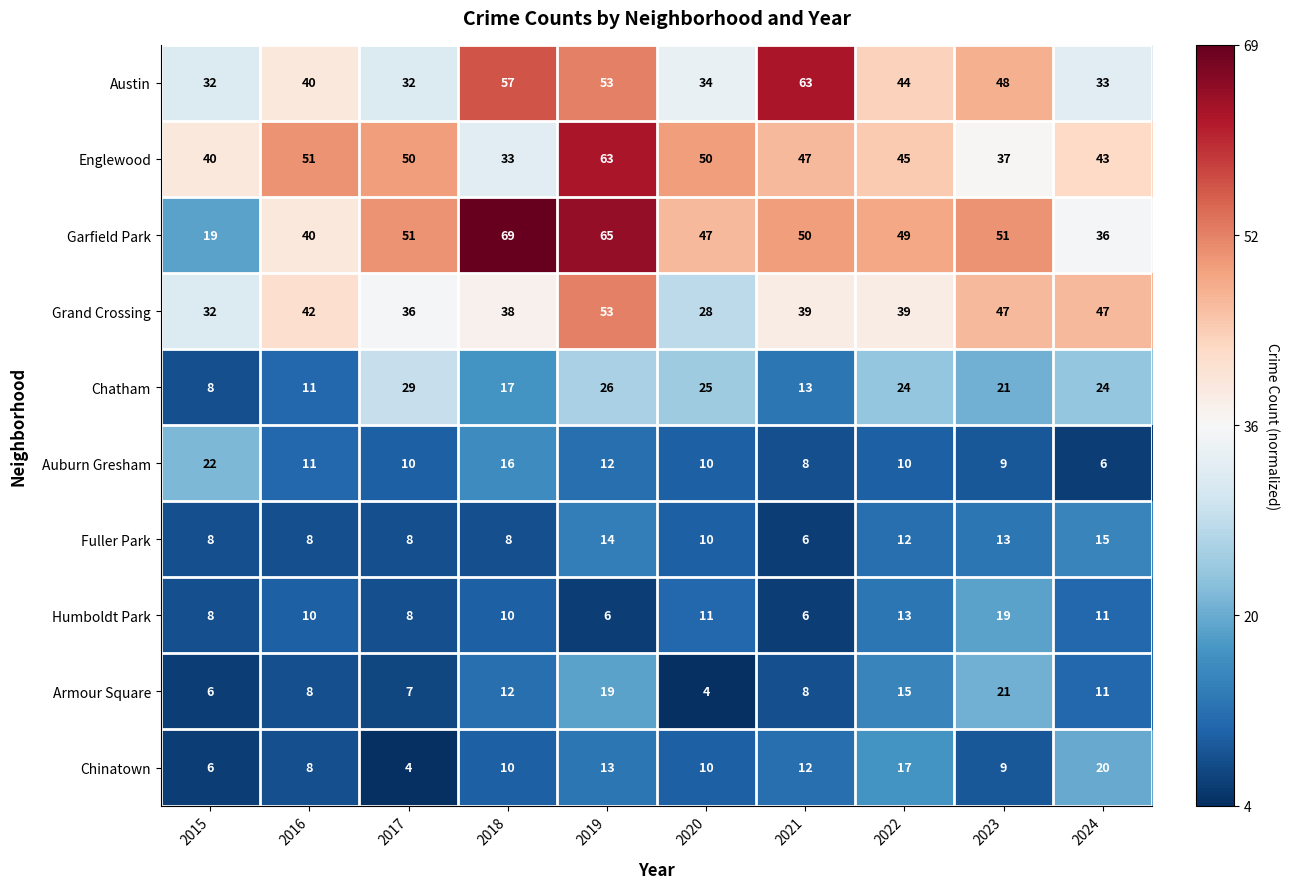

The value of Auburn Gresham at 2019 is 3. True or false?

False